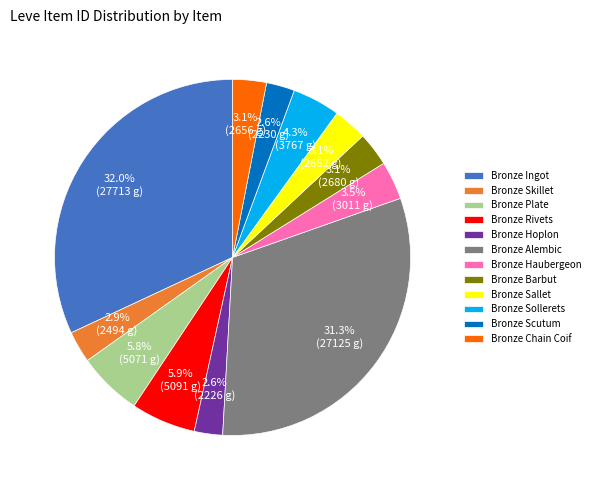

How many segments does this pie chart have?

12